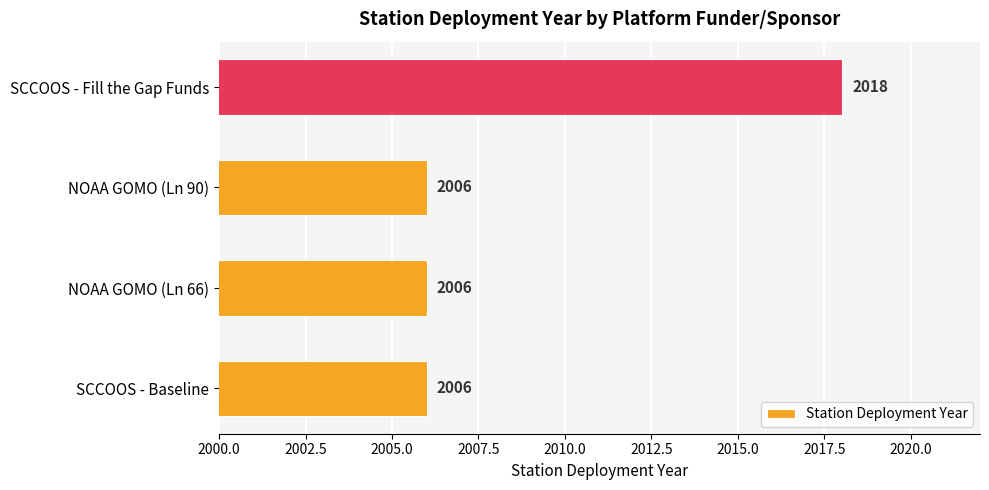

How many values exceed 2006?

1